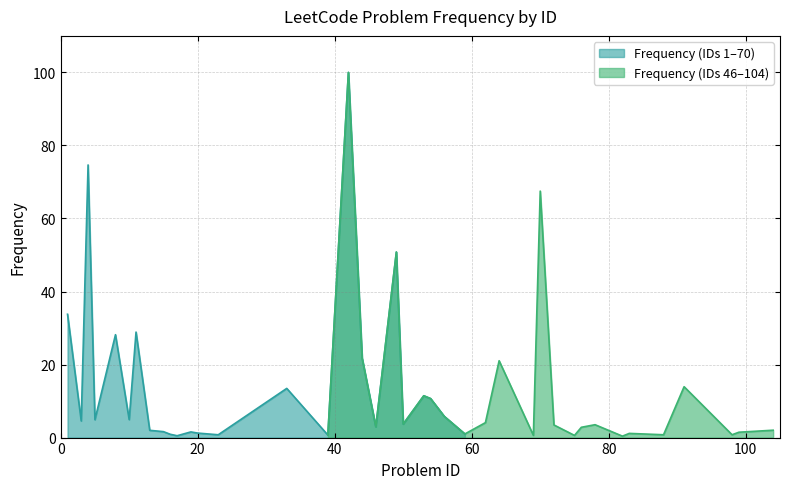

Which label corresponds to the largest value in the chart?

42